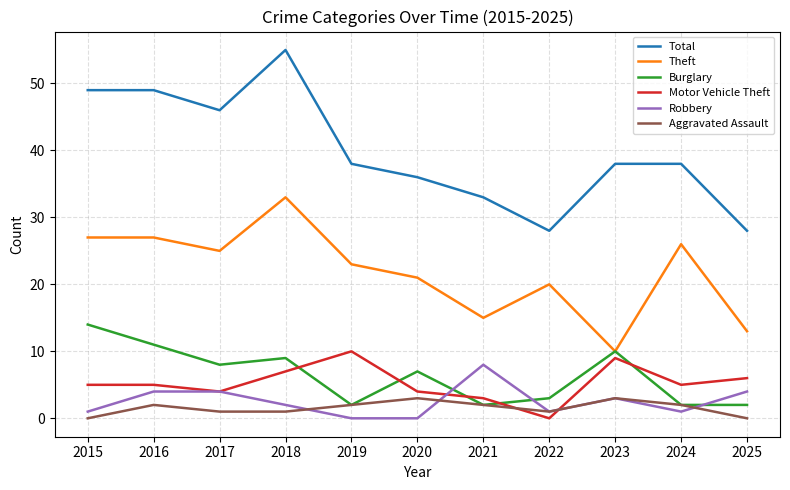

Which series has the widest spread of values?

Total